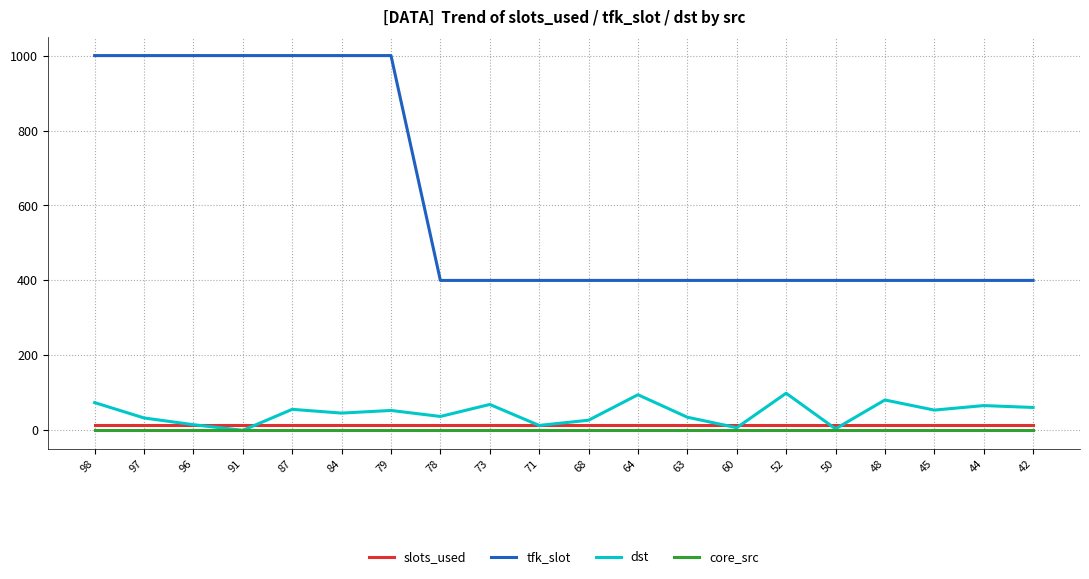

At which label does dst first exceed 53?

98